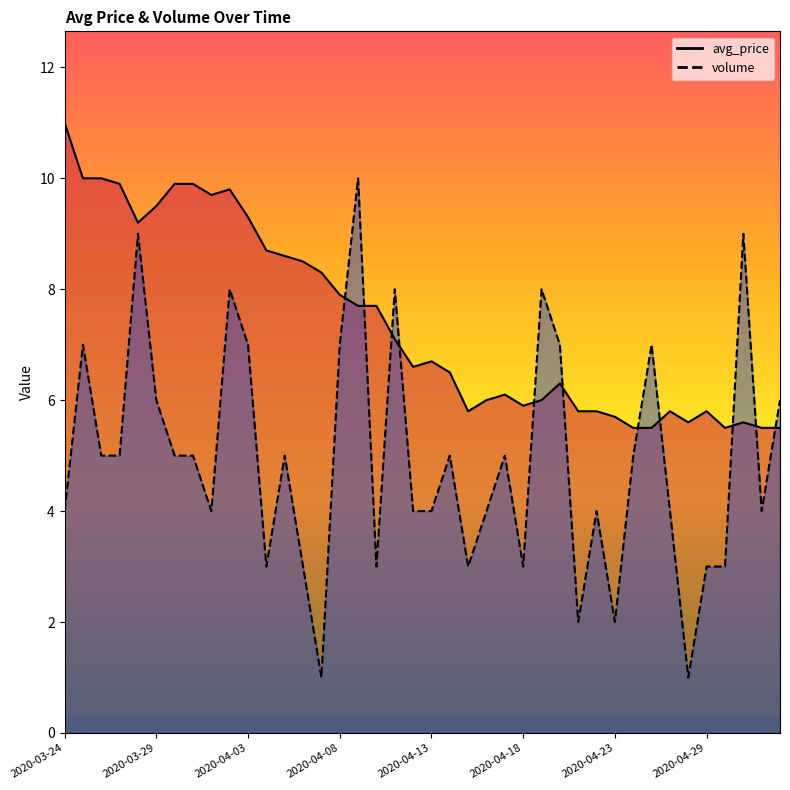

At which category does volume reach its first local valley?

2020-04-01